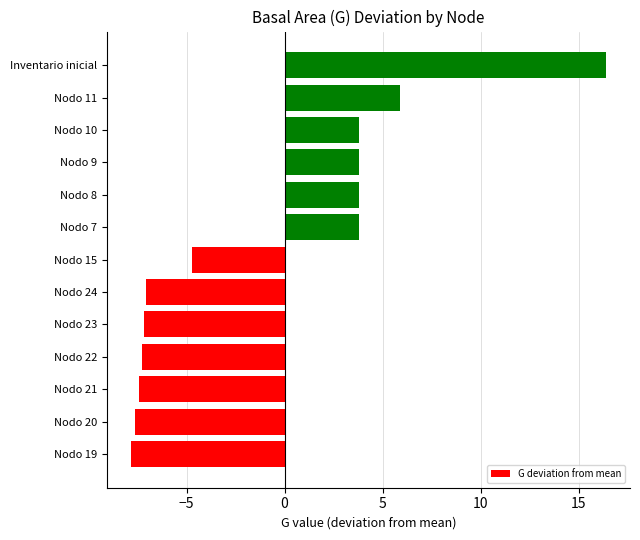

What value does the data have at Nodo 9?

3.8